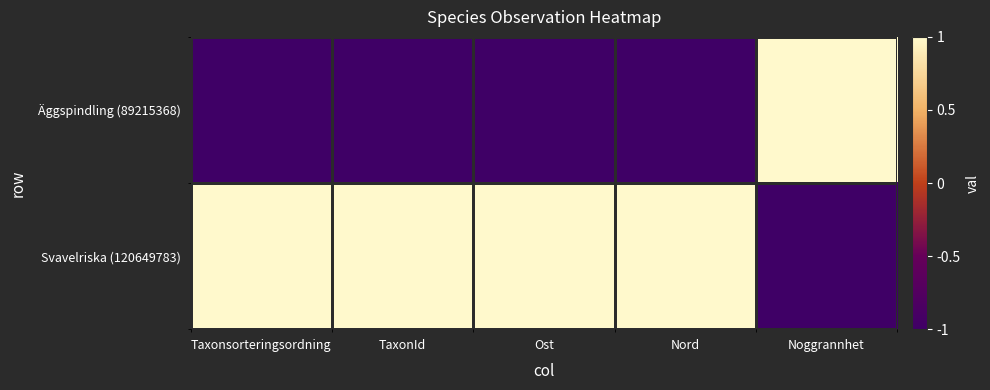

Which series has the largest total across all categories?

Svavelriska (120649783)